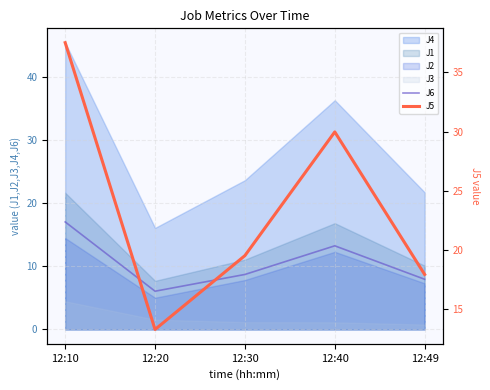

True or false: J6 and J5 cross at least once.

False